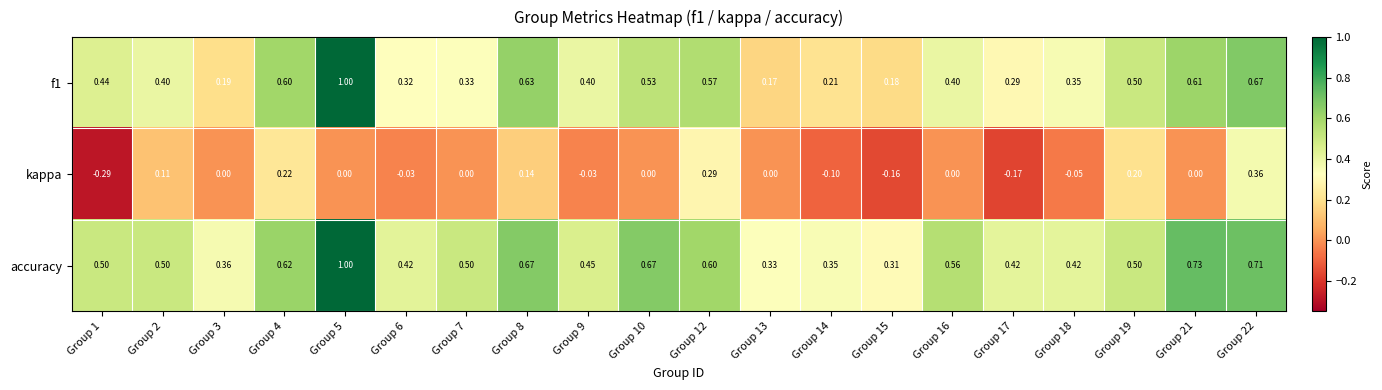

Which series changed the most between Group 8 and Group 19?

accuracy